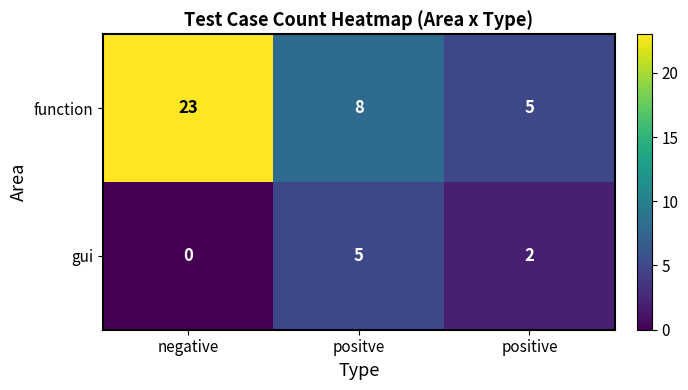

Reading left to right, transcribe all the data shown in this chart.

function: 23	8	5
gui: 0	5	2